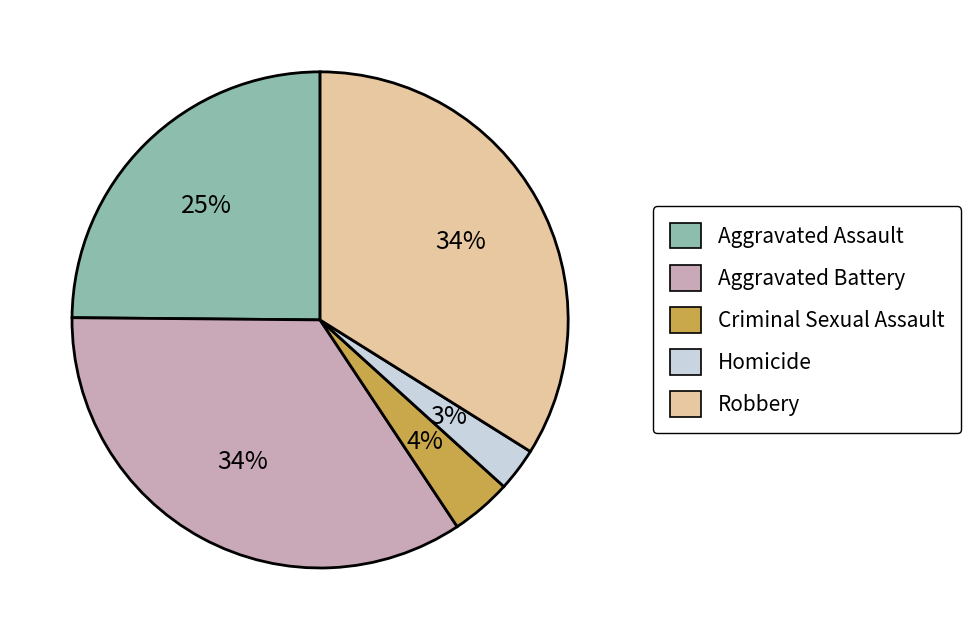

Between Aggravated Battery and Criminal Sexual Assault, which is larger?

Aggravated Battery